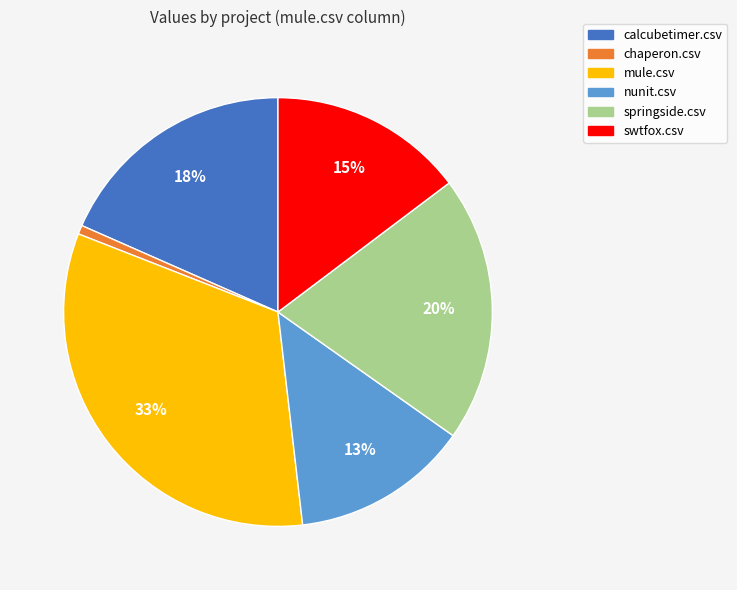

What is the smallest slice in the pie chart?

chaperon.csv